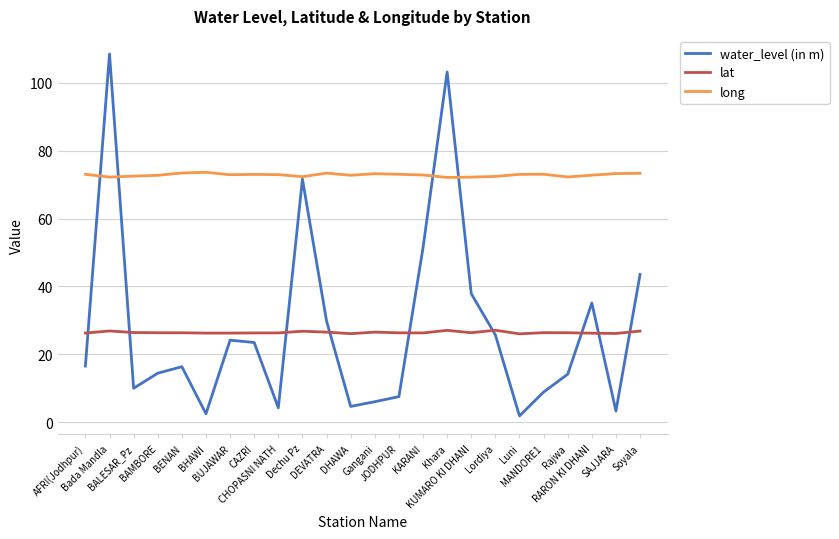

Is the value of water_level (in m) at DHAWA greater than the value of long at Luni?

No